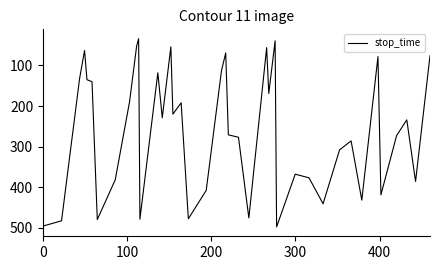

What is the difference between the maximum and minimum values?

464